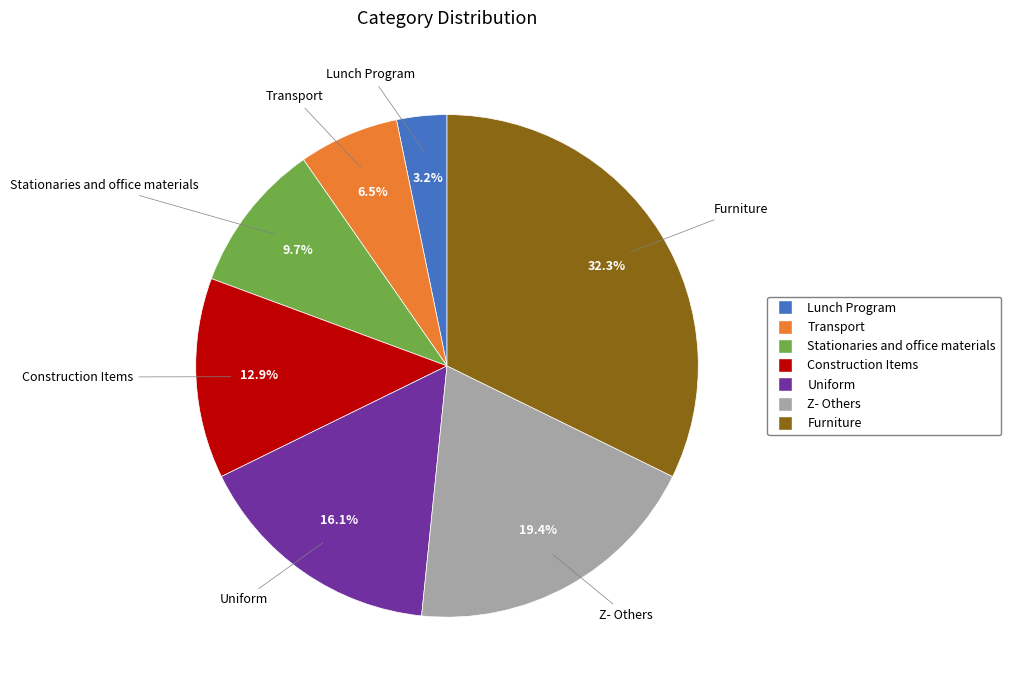

True or false: Uniform accounts for 16% of the total.

True